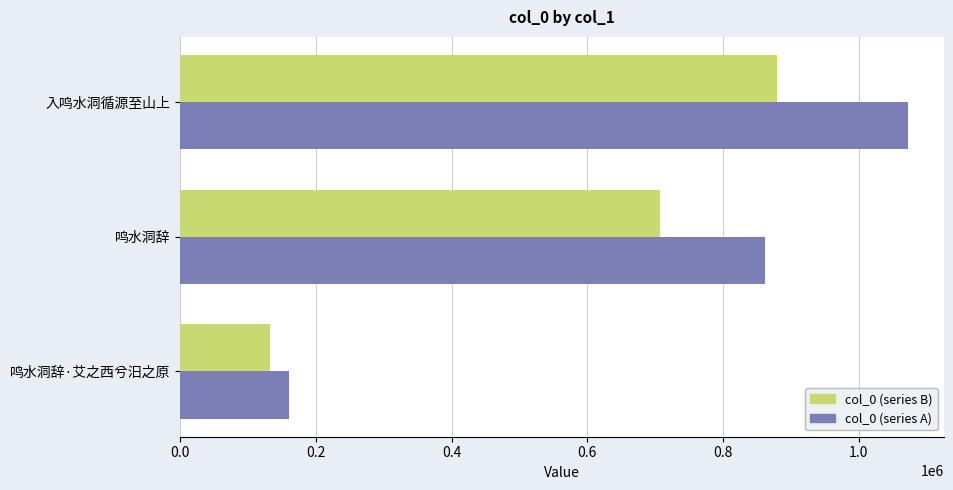

True or false: col_0 (series B) has a value of 131813.4 at 鸣水洞辞·艾之西兮汨之原.

True